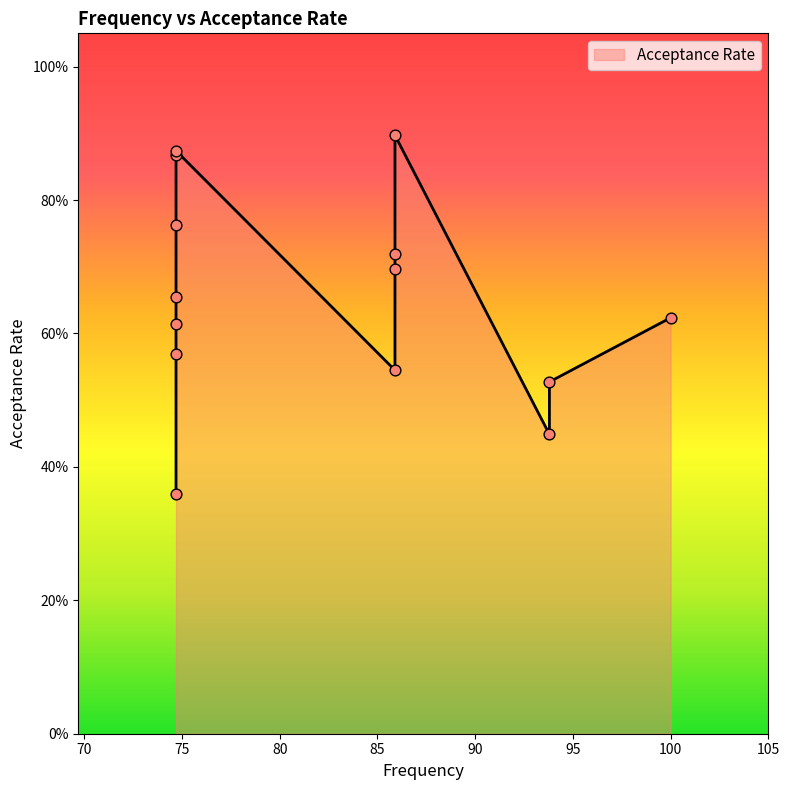

Which has a higher value, 74.7 or 74.7?

74.7